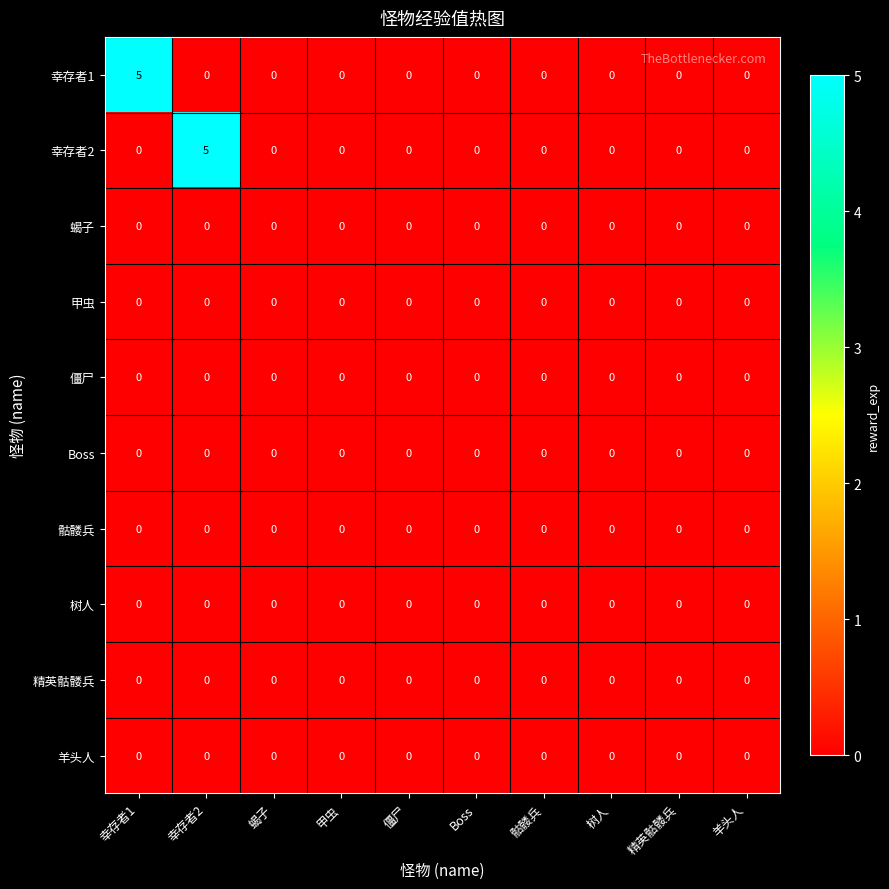

Between 幸存者1 and 甲虫, which series saw the biggest shift?

幸存者1